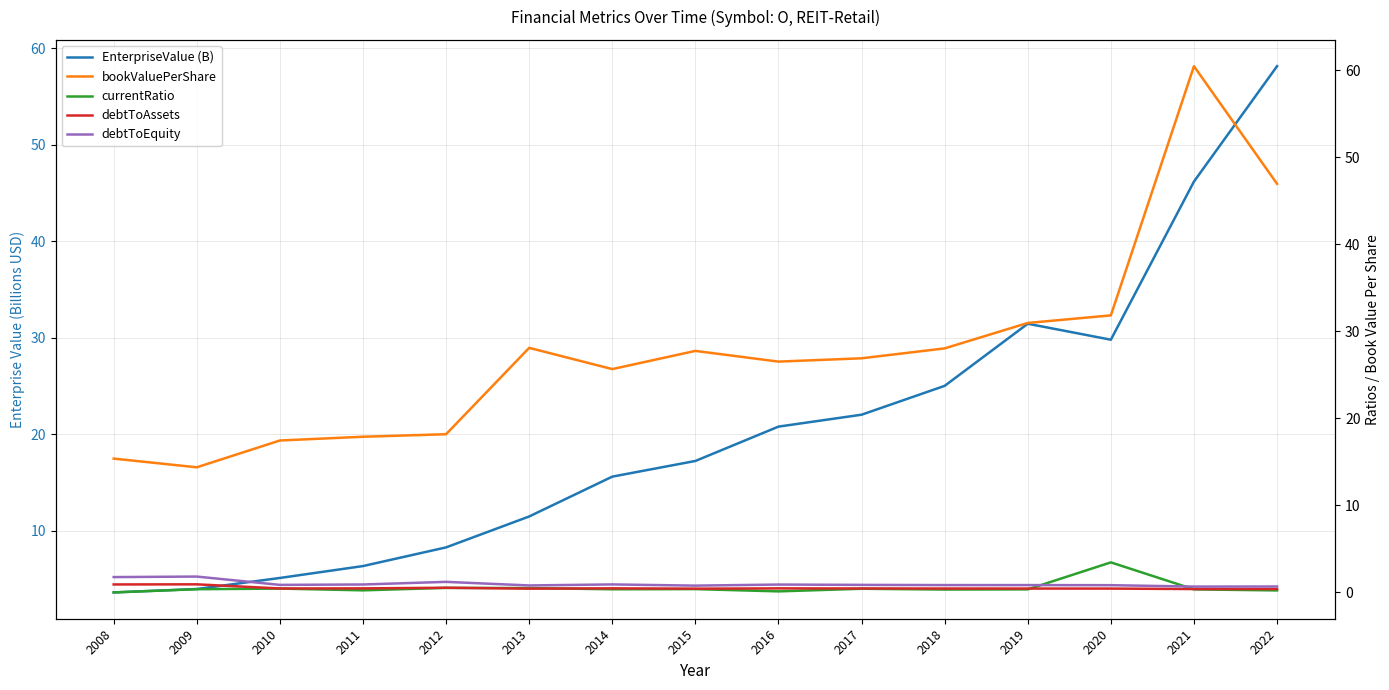

What are all the series names shown in the legend?

EnterpriseValue (B), bookValuePerShare, currentRatio, debtToAssets, debtToEquity